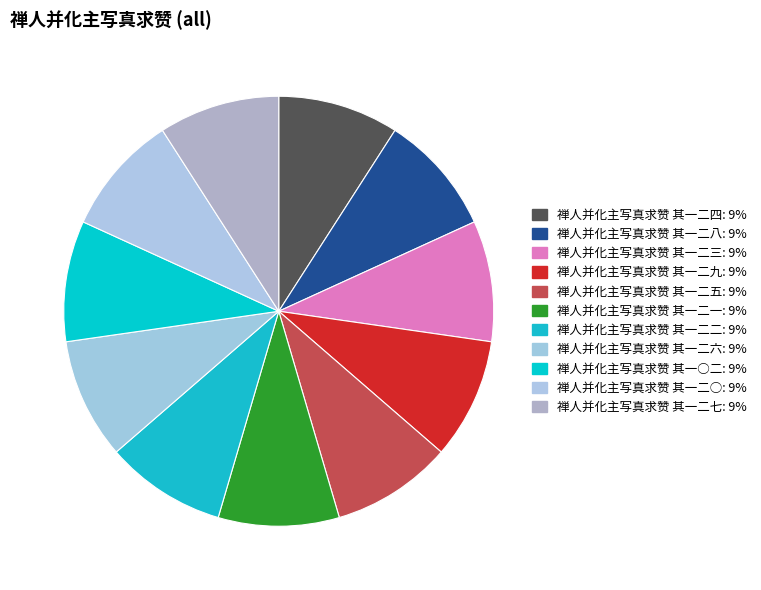

Count the number of slices in the pie.

11